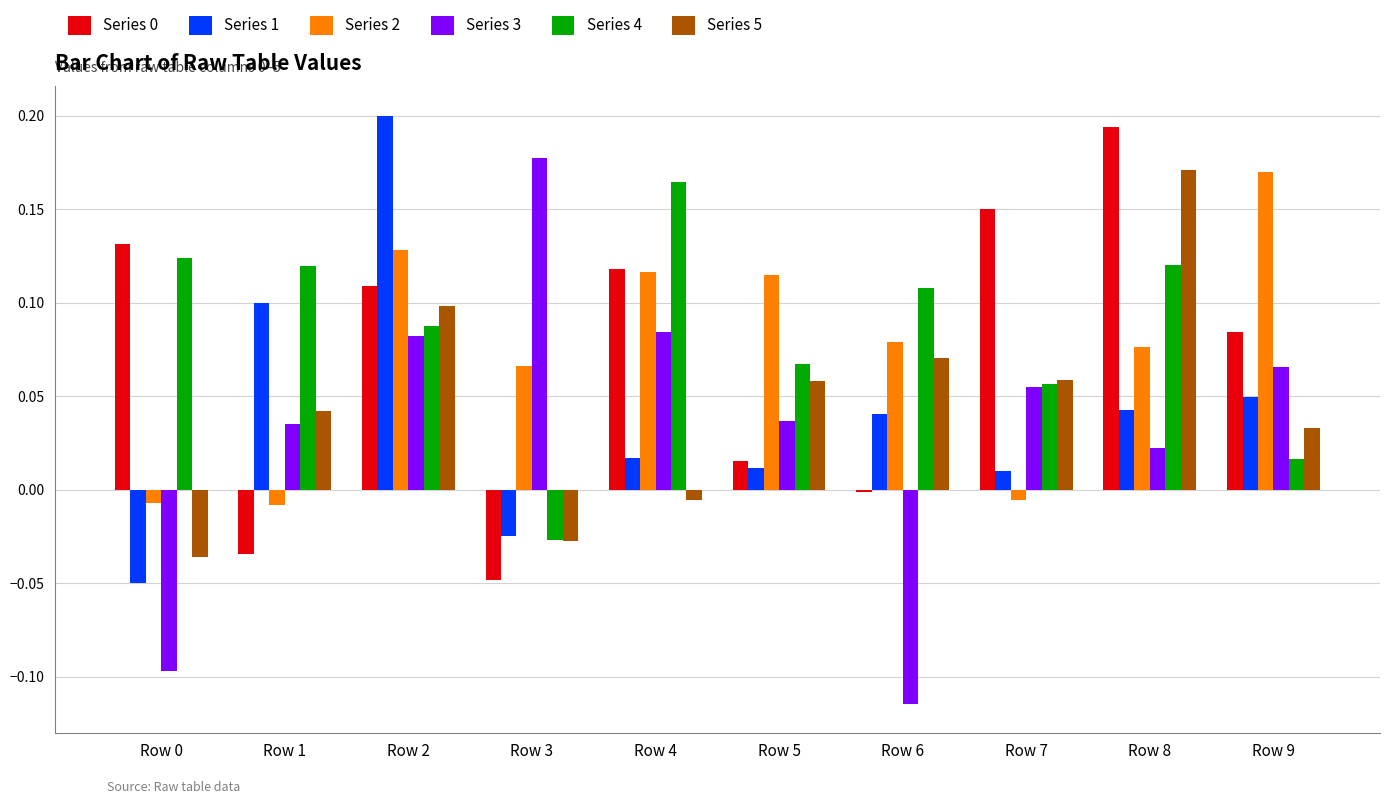

Which series has the largest total across all categories?

Series 4